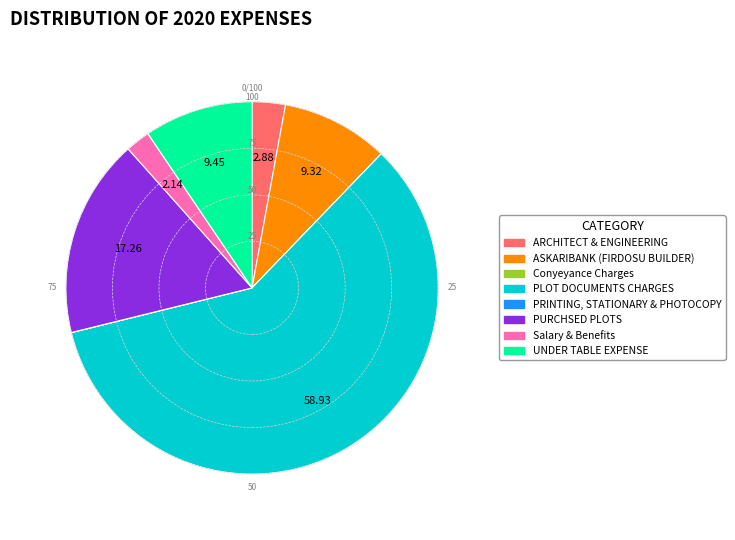

Which has a higher value, UNDER TABLE EXPENSE or PURCHSED PLOTS?

PURCHSED PLOTS